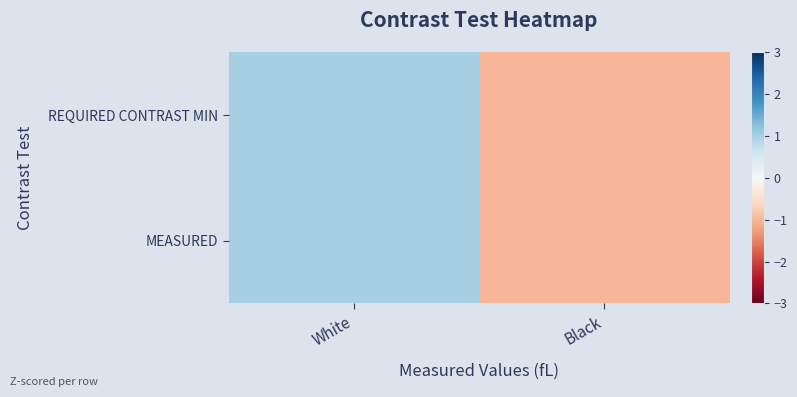

Which has a higher value, Black or White?

White